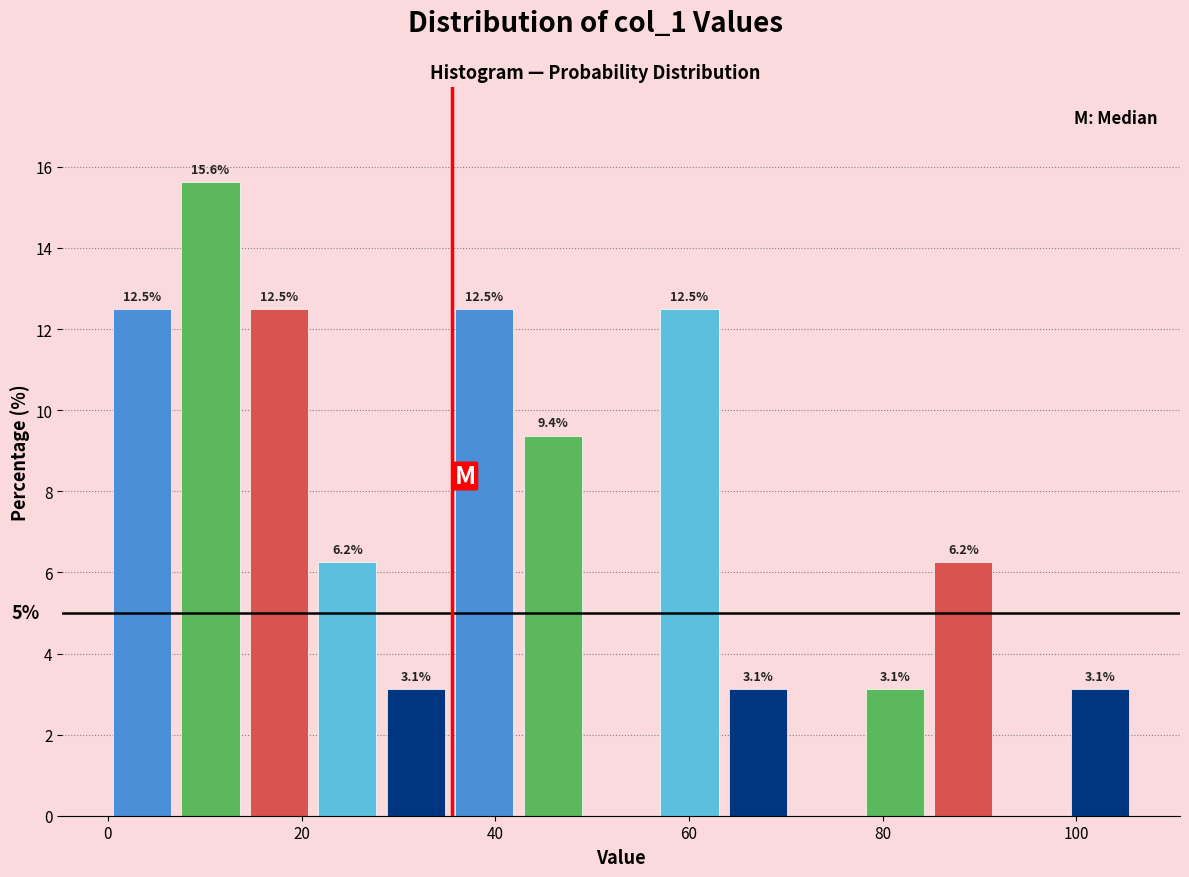

Around what value on the x-axis is the tallest bar? Give the approximate position of its centre, as read against the axis.

10